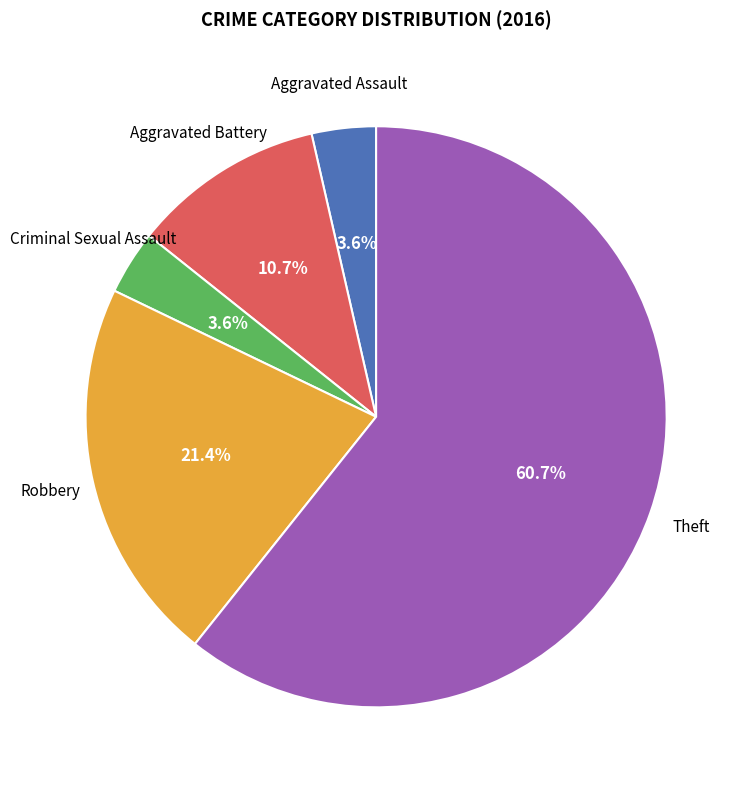

Is it true that Aggravated Battery is 4% of the pie?

False